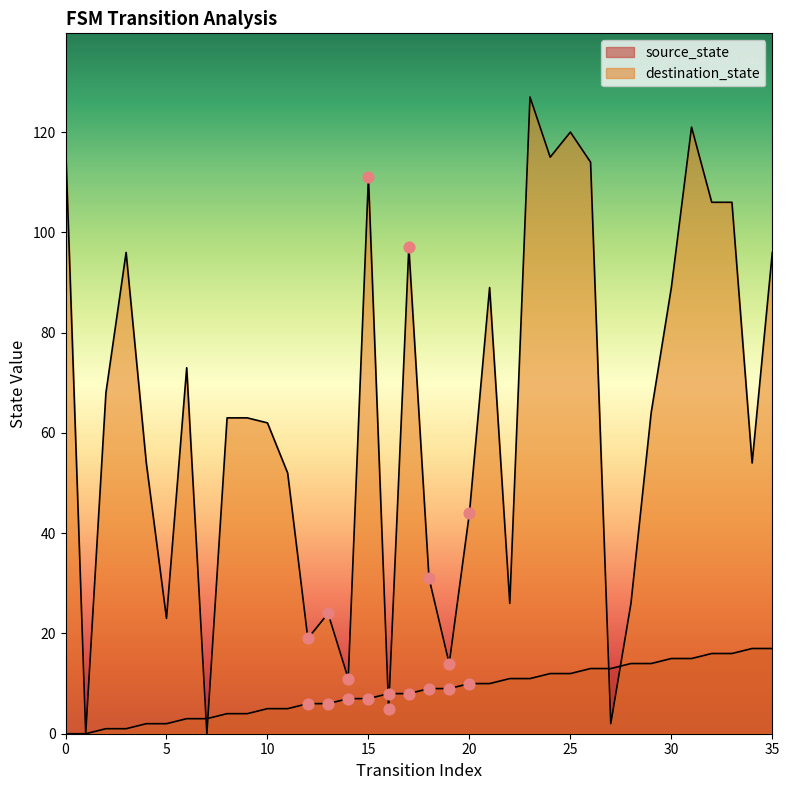

Which series reaches the minimum Y coordinate?

source_state